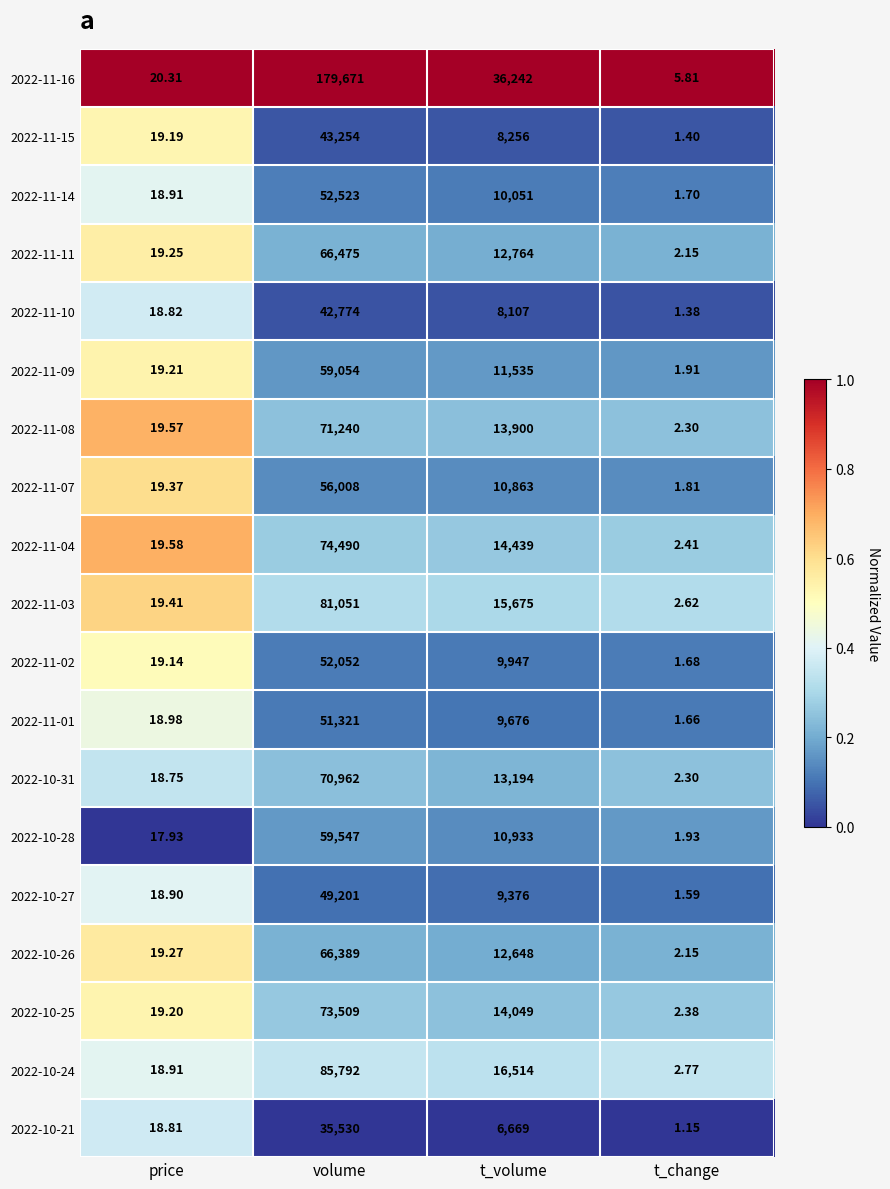

Is the value of 2022-11-14 at t_volume greater than the value of 2022-11-10 at t_change?

Yes